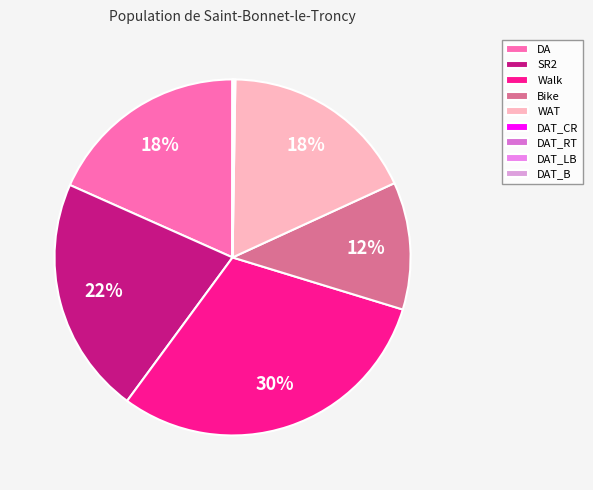

To the nearest percent, what is the combined percentage of DAT_LB and Bike?

12%